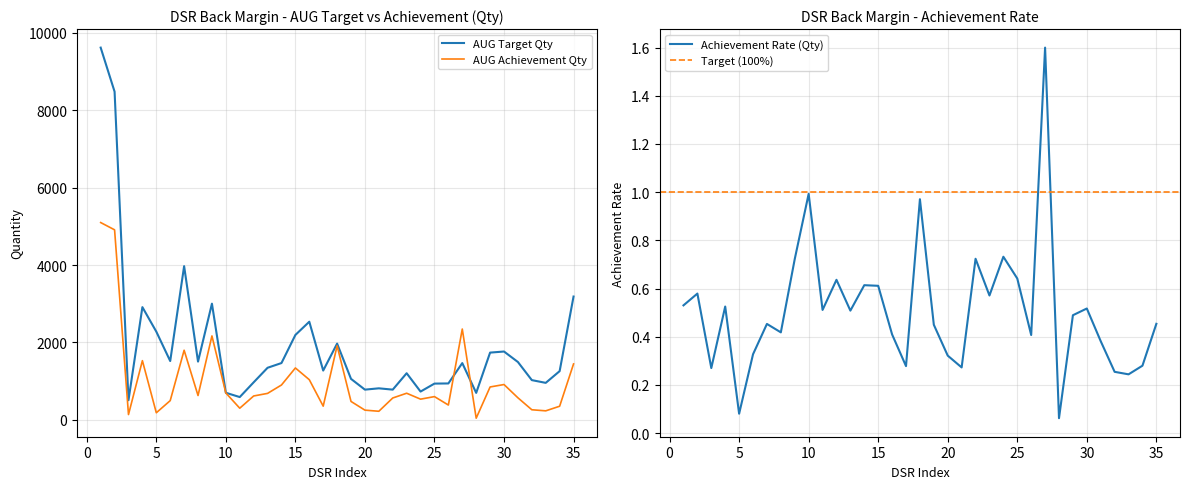

What is the value of the AUG Target Qty point at the 13th from the left?

1346.0